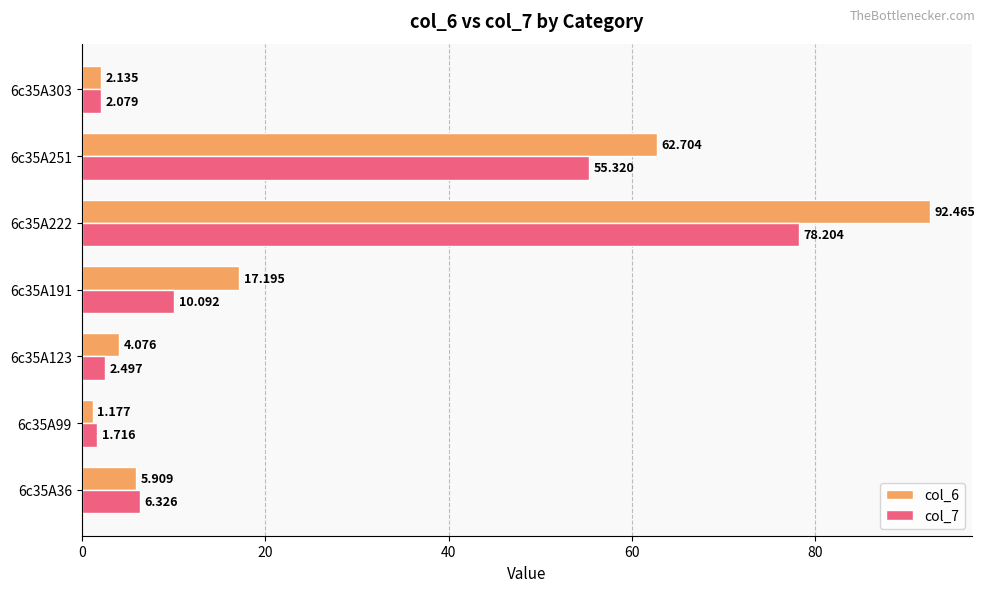

What is the maximum value for col_7?

78.2